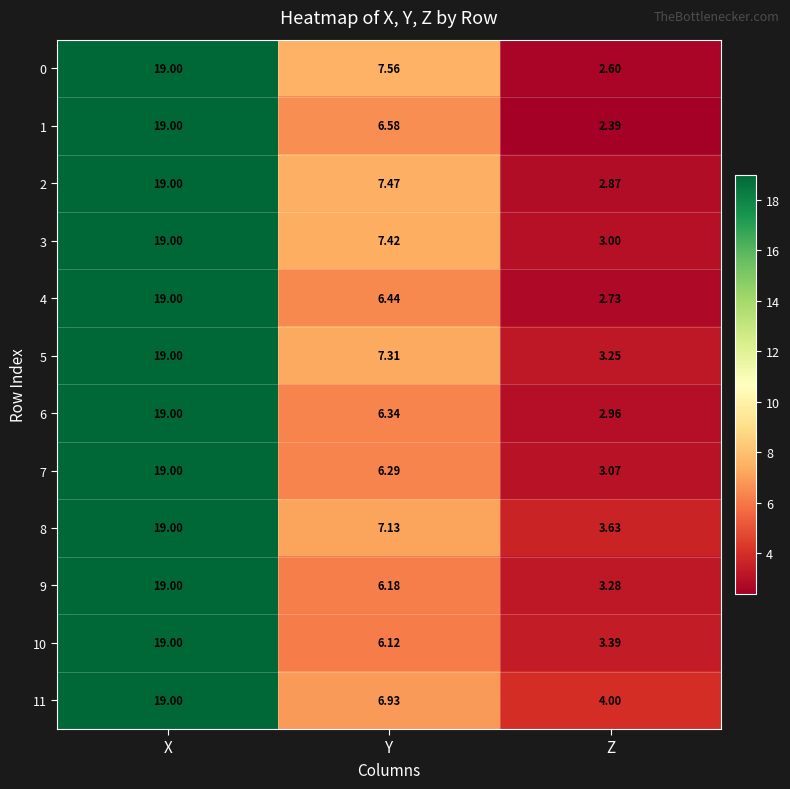

Is the value of 3 at Z greater than the value of 8 at Z?

No